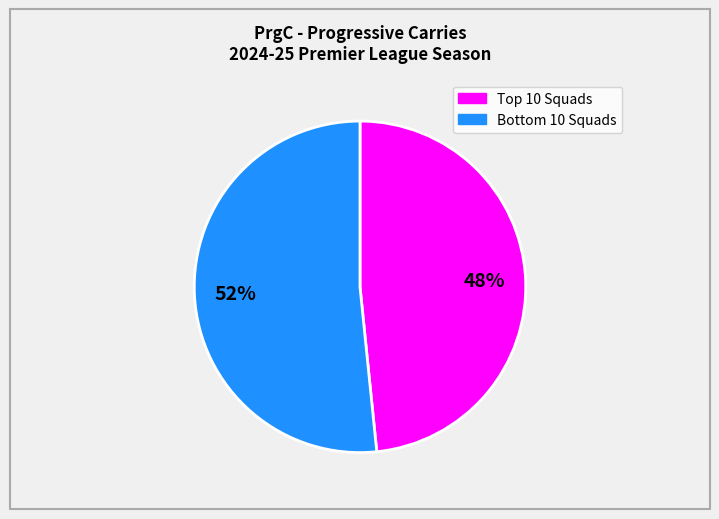

Count the number of slices in the pie.

2